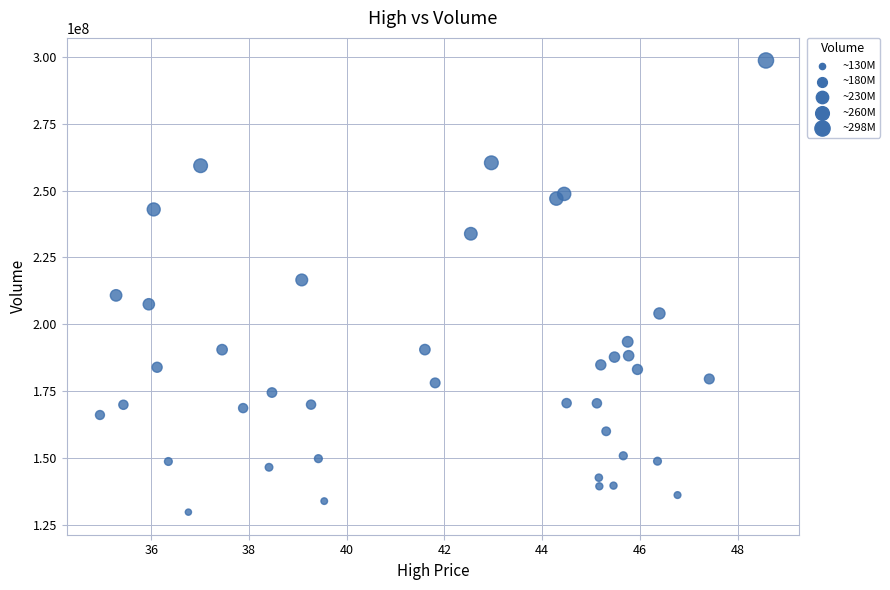

What is the range of Y values (max minus min)?

168816400